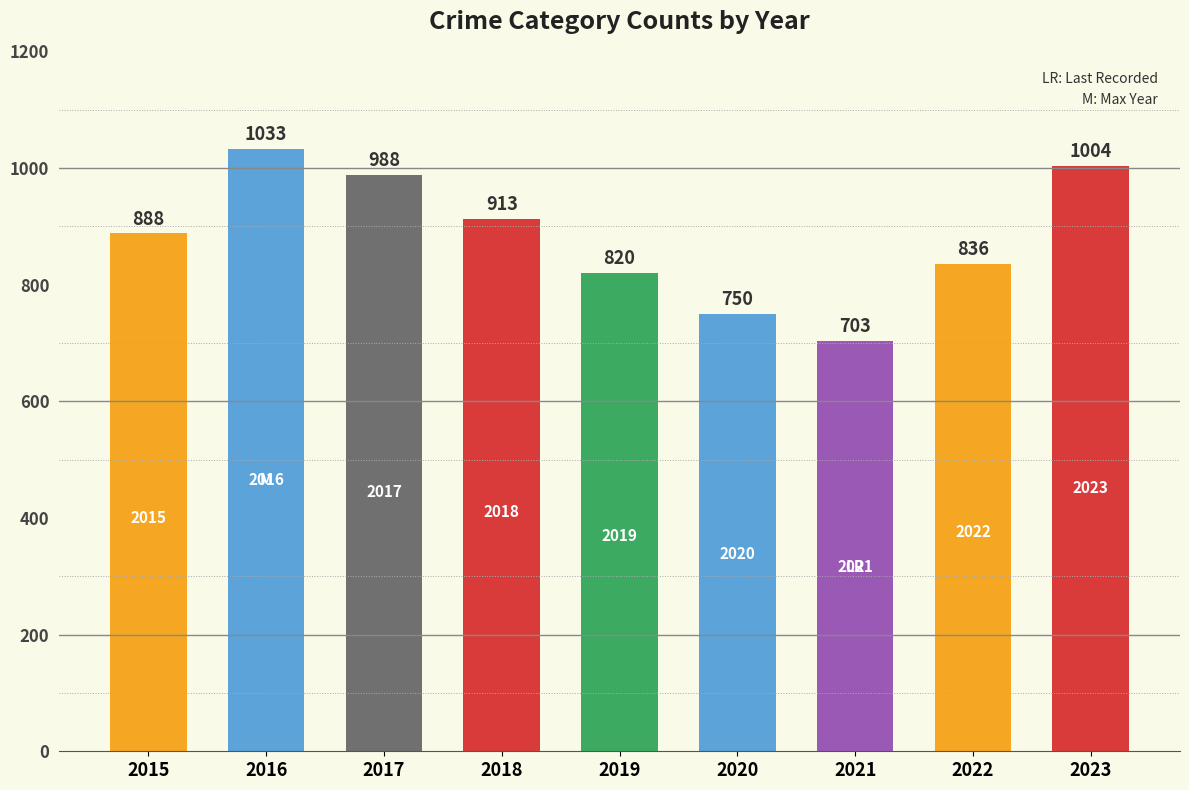

What is the sum of the values at 2020 and 2015?

1638